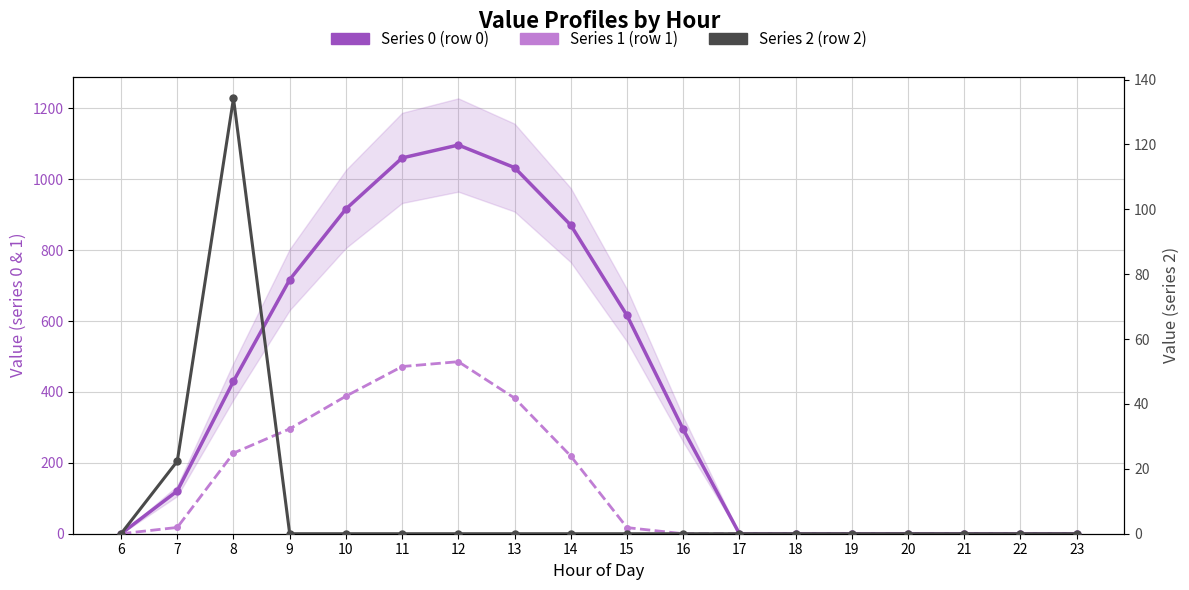

Between 22 and 16, which is larger?

16